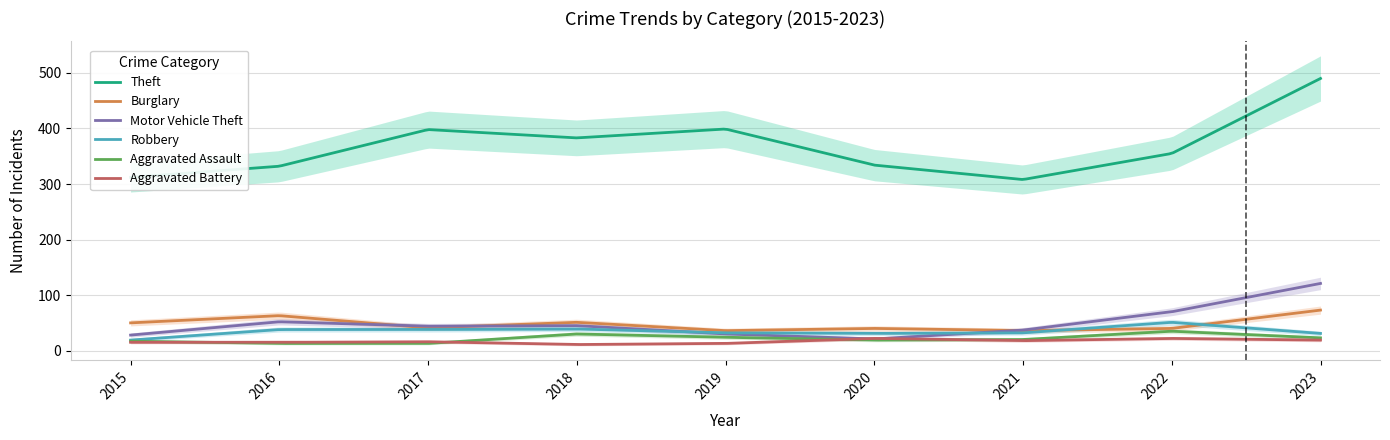

Where is the first local maximum for Burglary?

2016